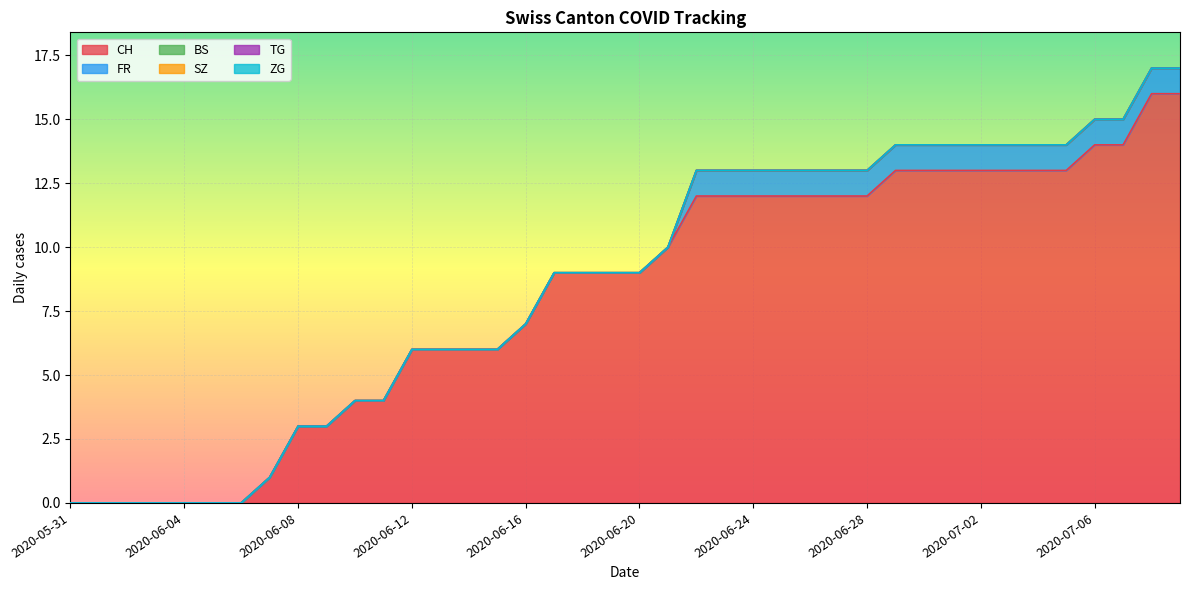

What is the difference between the maximum and minimum values in the CH series?

16